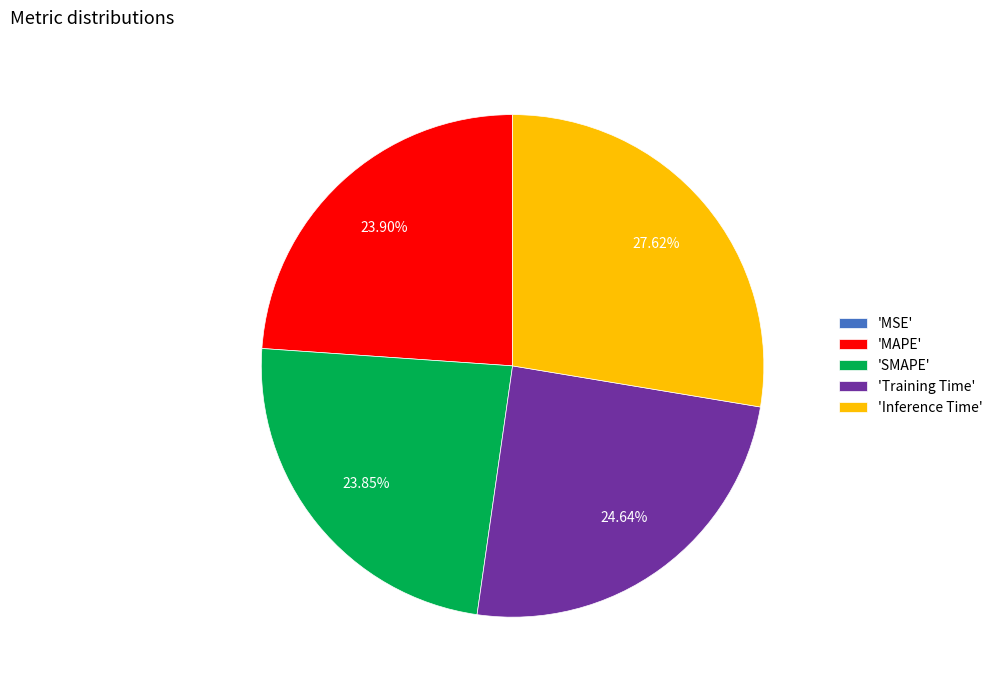

Combined, do 'SMAPE' and 'Training Time' account for over 50%?

No